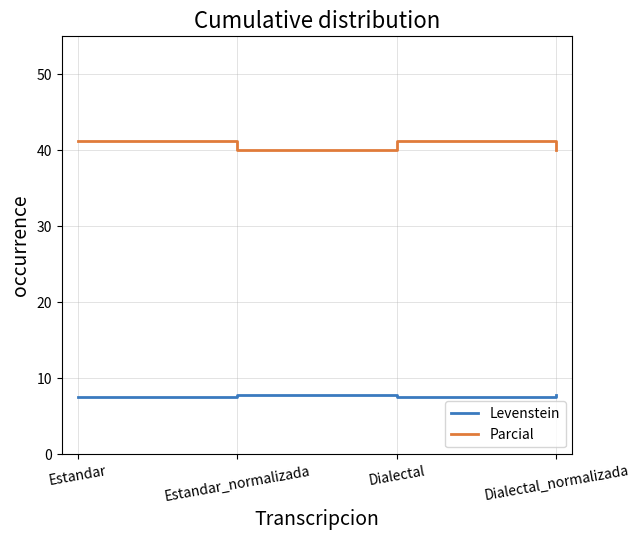

Reading left to right, list all the values displayed in this chart.

Levenstein: Estandar=7.5	Estandar_normalizada=7.8	Dialectal=7.5	Dialectal_normalizada=7.8
Parcial: Estandar=41.2	Estandar_normalizada=40.0	Dialectal=41.2	Dialectal_normalizada=40.0